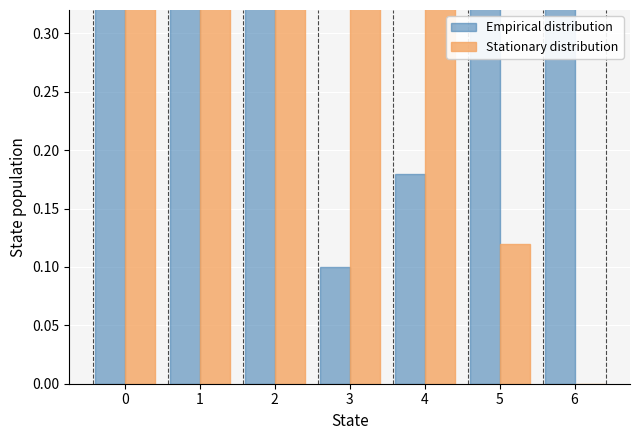

At how many categories does at least one series exceed 0?

7